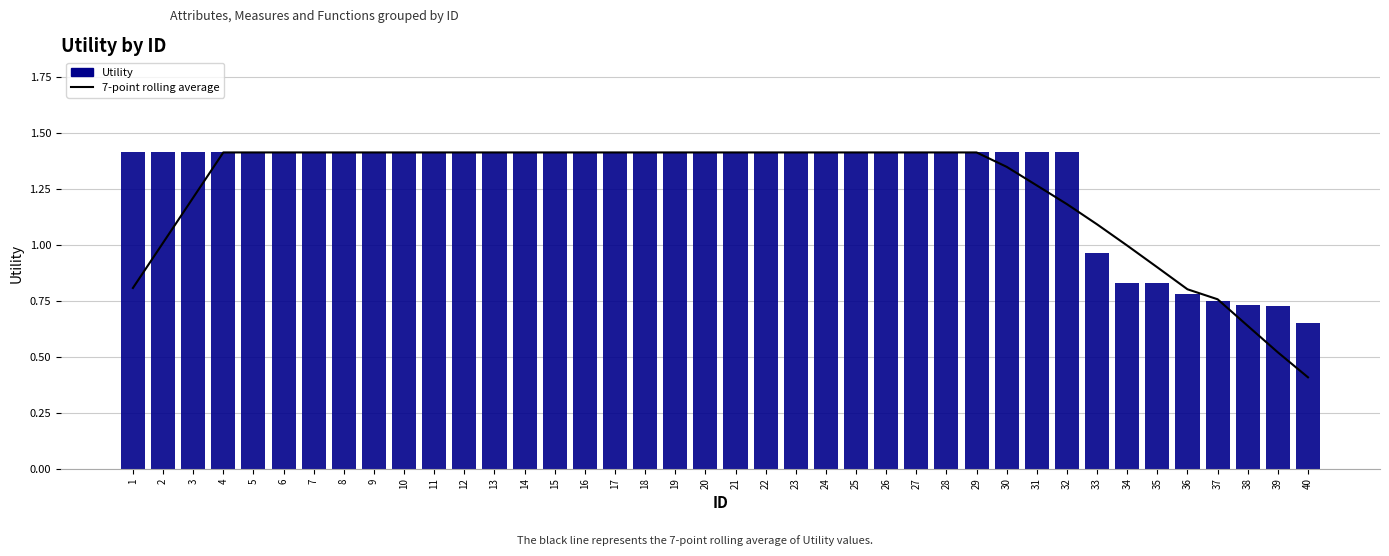

Is the value of 7-point rolling average at 25 greater than the value of Utility at 25?

No